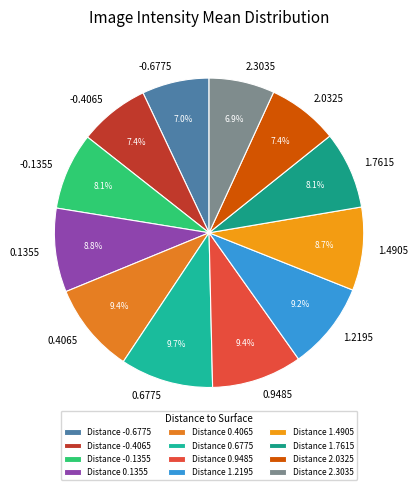

Does any single category account for the majority?

No